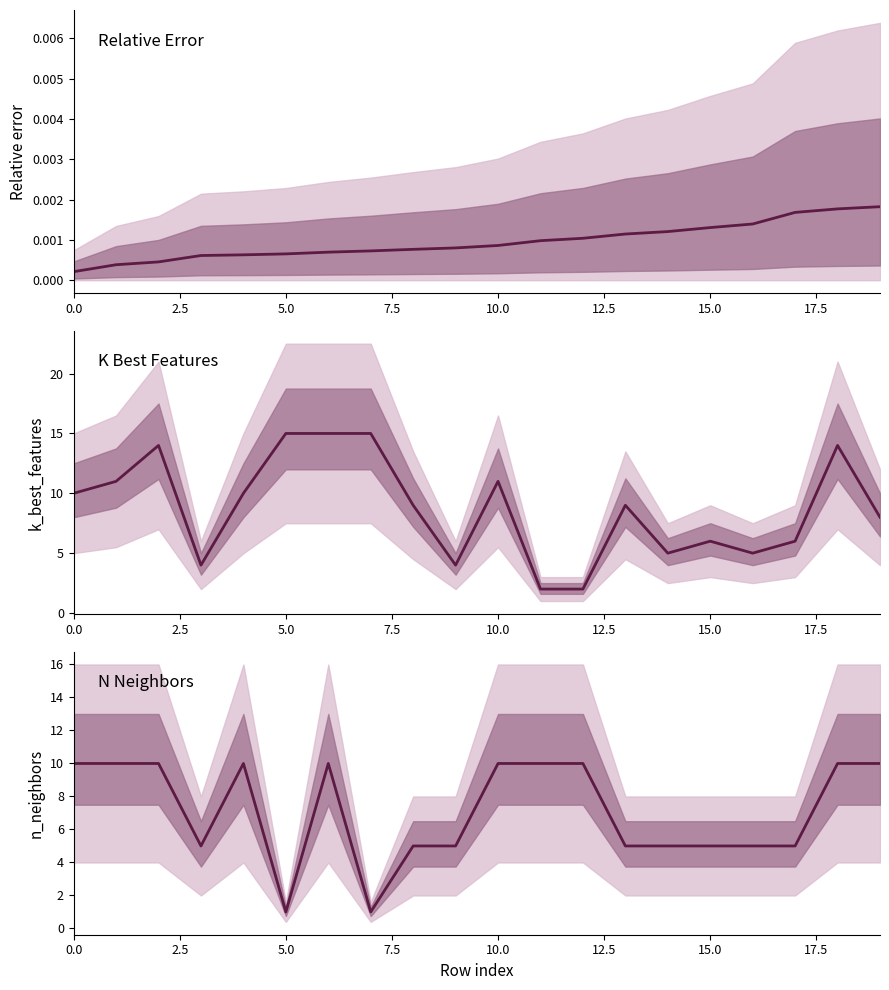

How many data points does each series have?

20